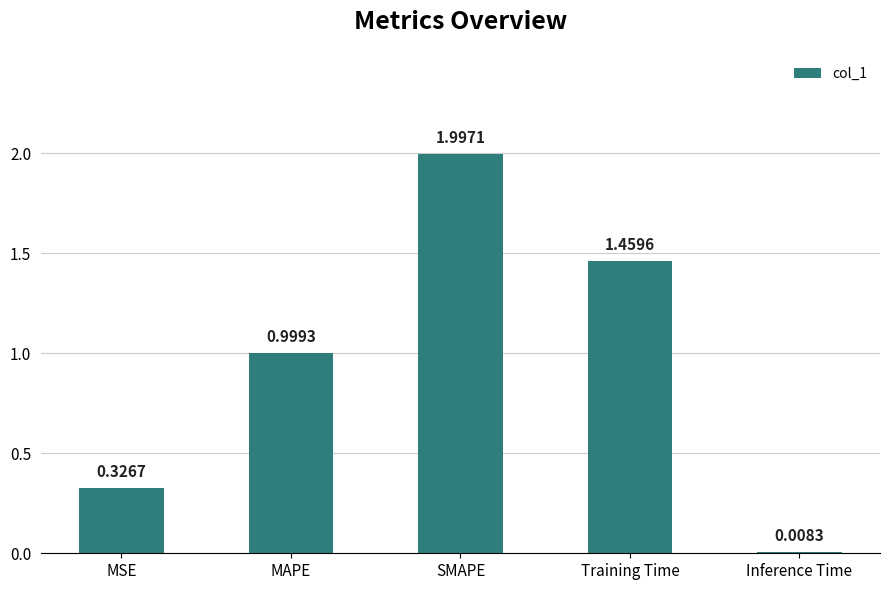

List the labels in order of value, largest first.

SMAPE, Training Time, MAPE, MSE, Inference Time